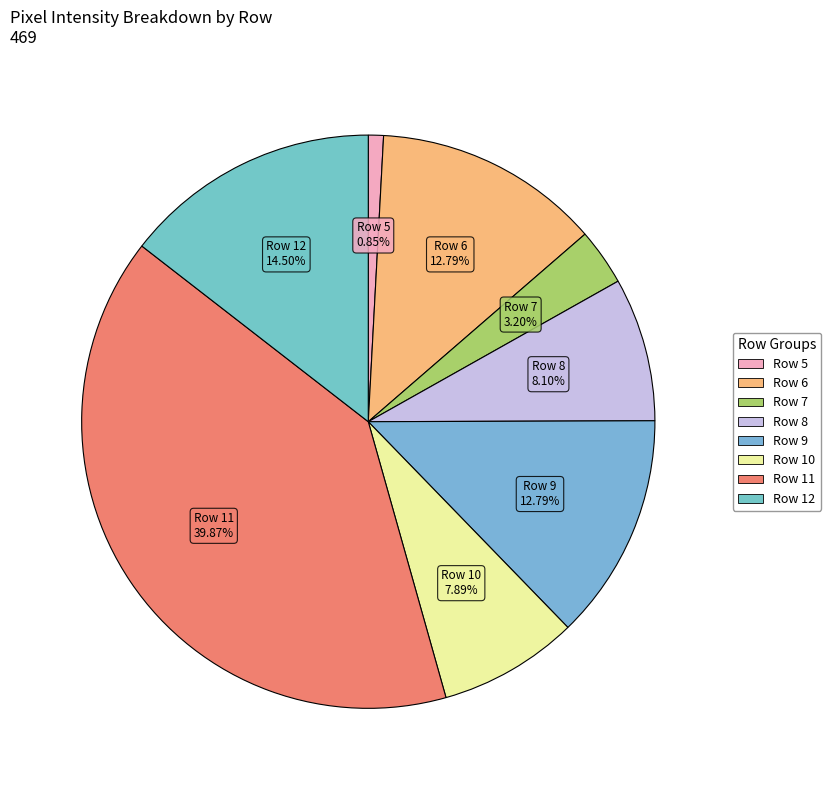

To the nearest percent, what is the difference between the largest and smallest slice percentages?

39%